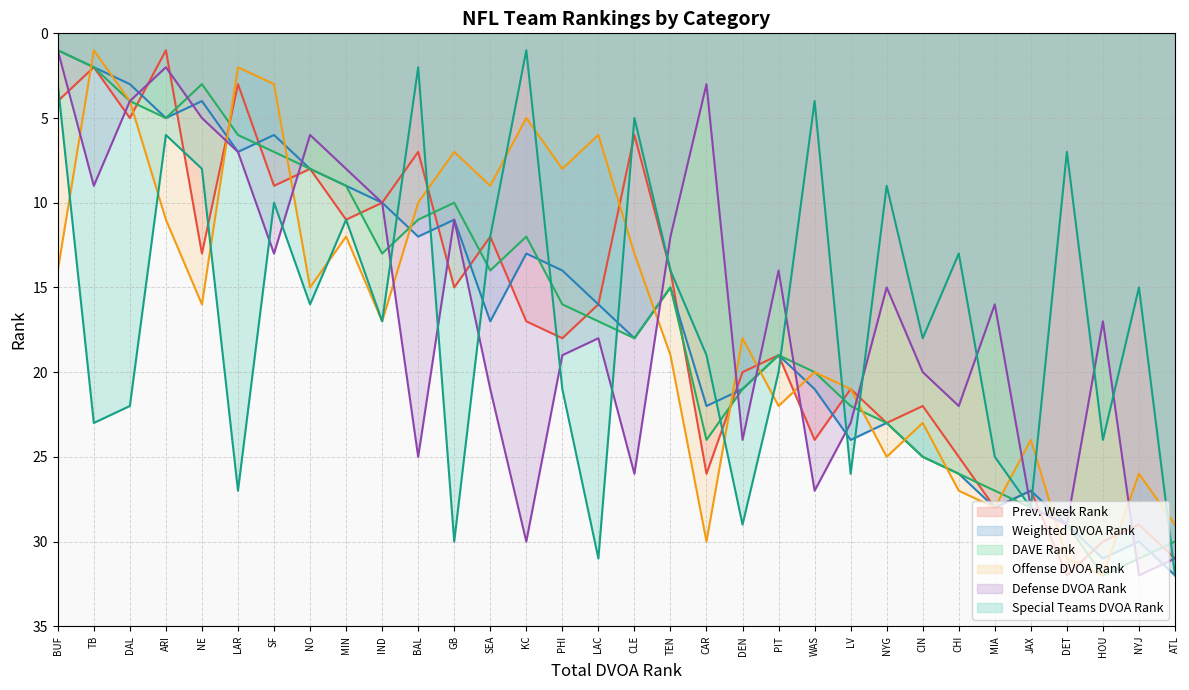

What position from the right is CHI?

7